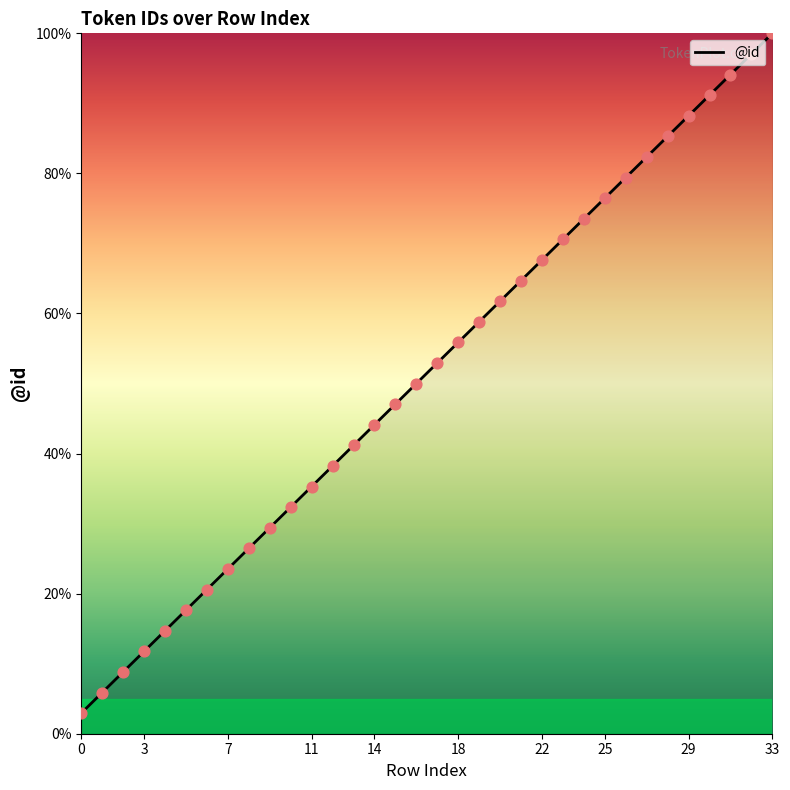

What is the minimum value shown in the chart?

2.9